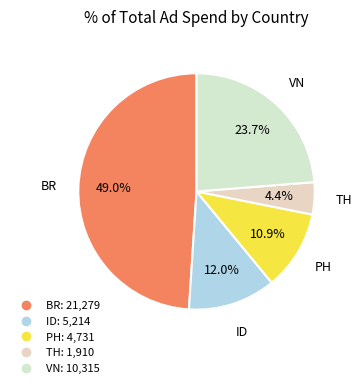

Does BR account for over 50% of the chart?

No